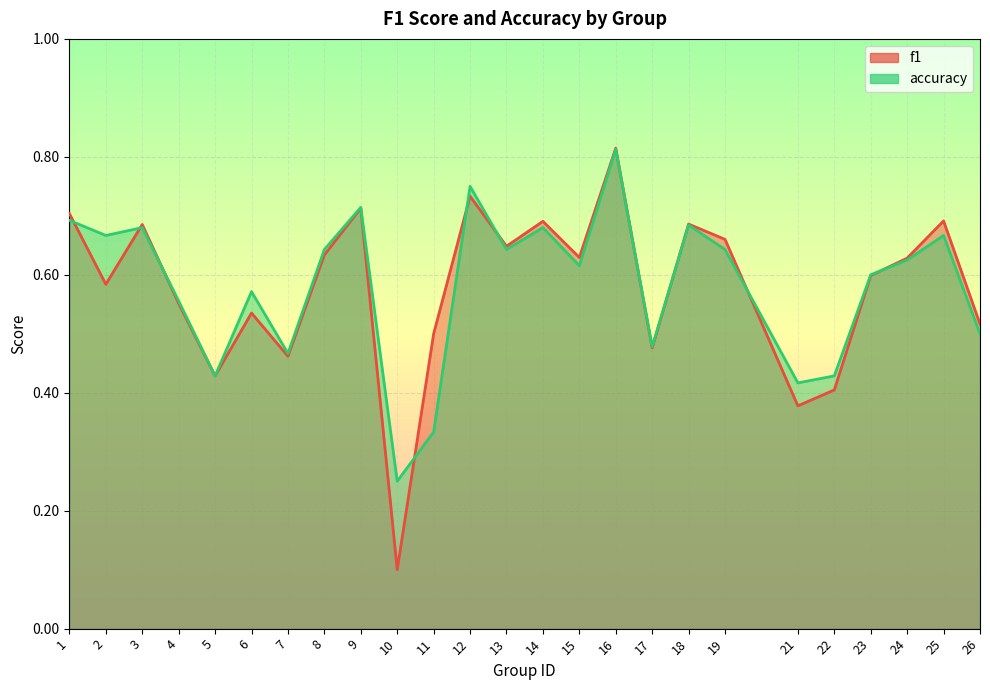

Which series ends up on top after the final intersection of f1 and accuracy?

f1